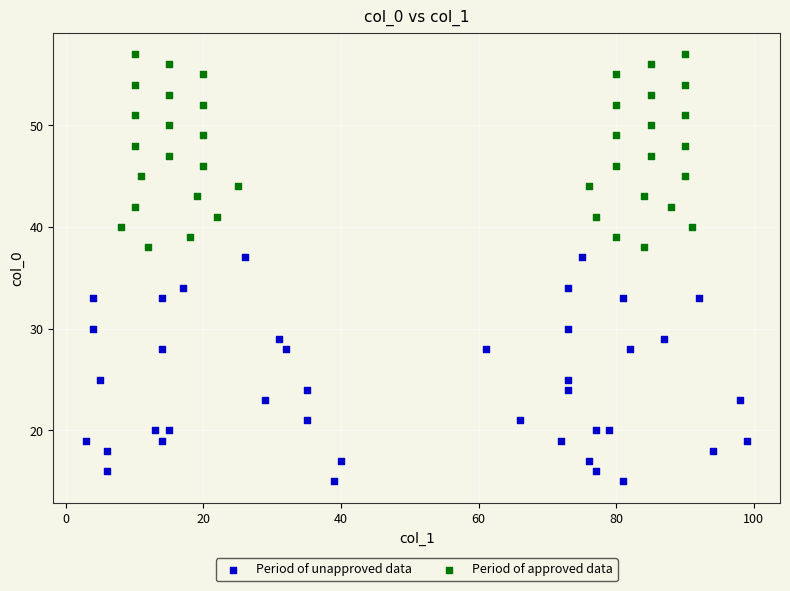

Which series has the widest spread of Y values?

Period of unapproved data